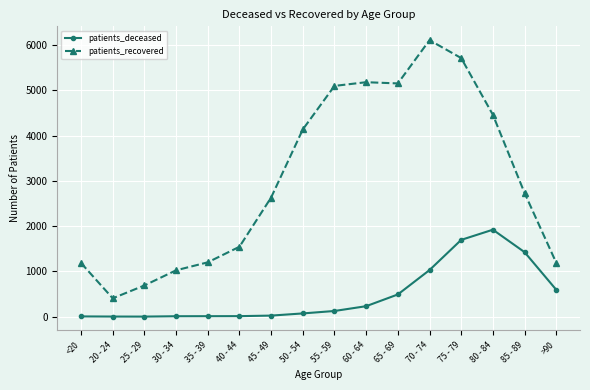

At how many categories does at least one series exceed 4414?

6